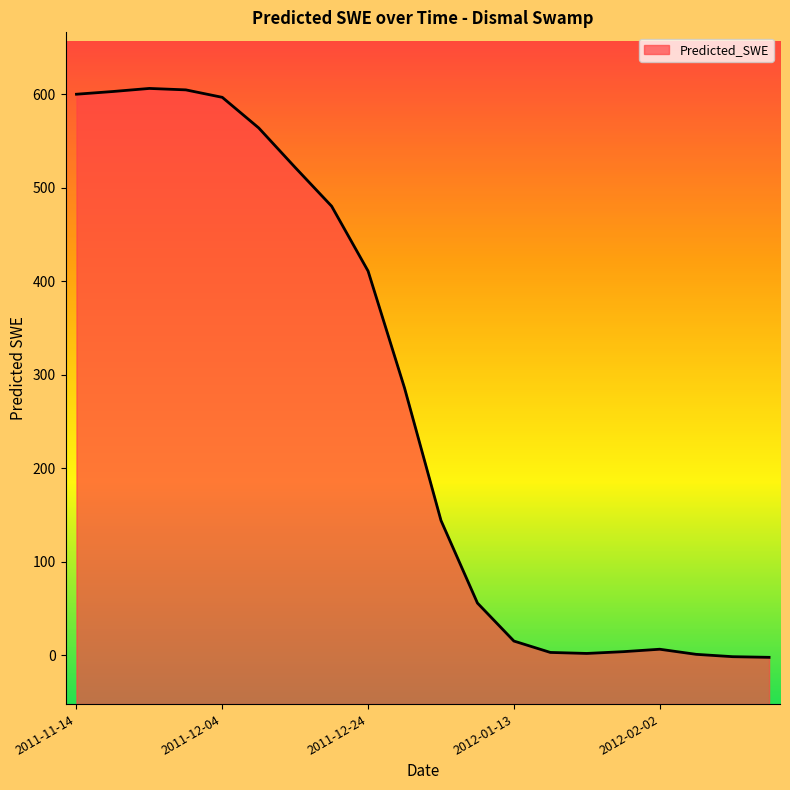

Does the chart have visible grid lines?

No